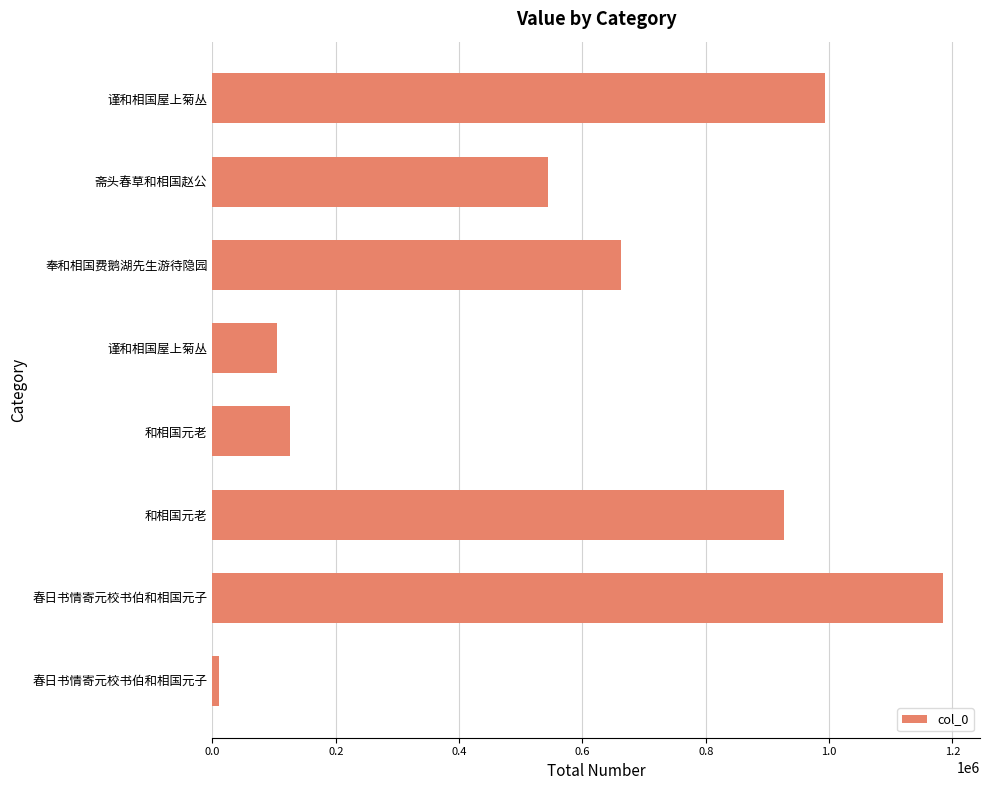

Are the bars grouped side by side (vs. stacked)?

No